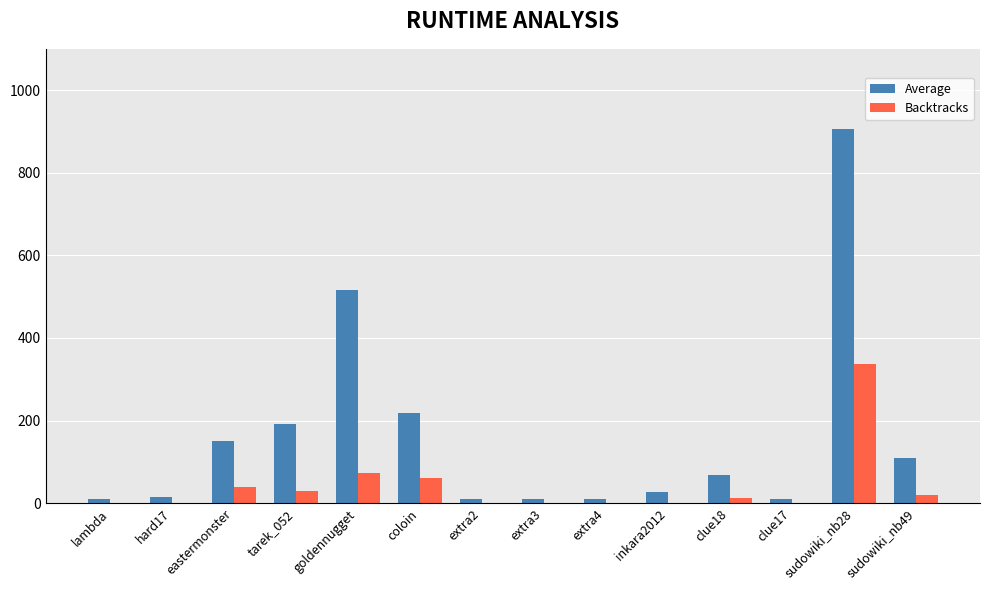

At which category is the sum across all series the highest?

sudowiki_nb28